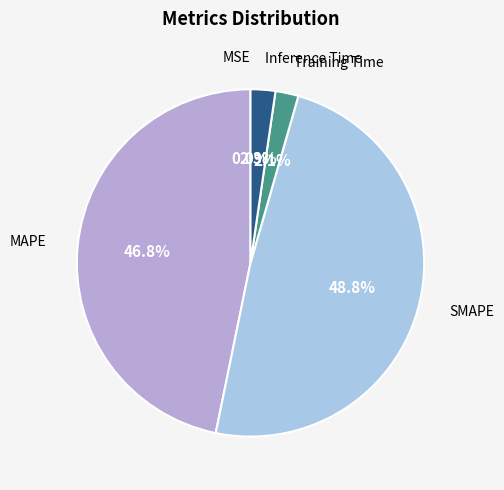

Rank the categories by value from lowest to highest.

MSE, Training Time, Inference Time, MAPE, SMAPE